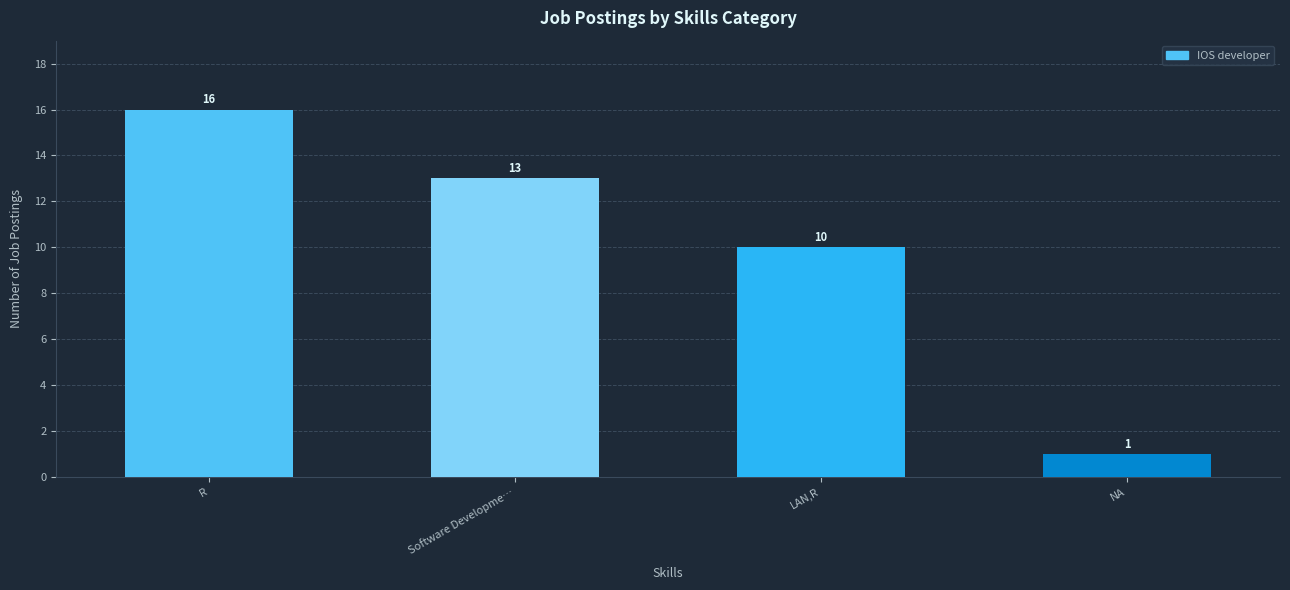

At which category does the chart reach its minimum across all series?

NA